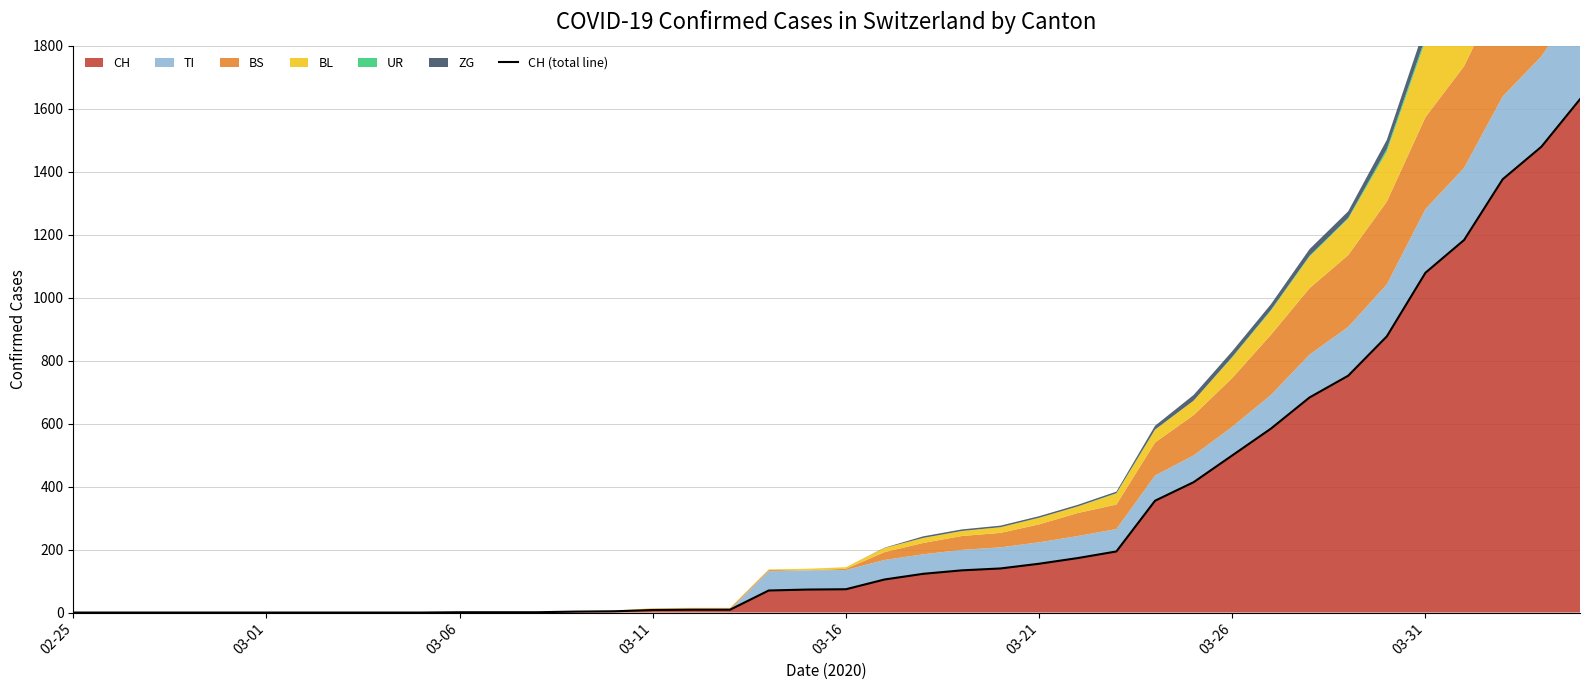

True or false: there are more than 0 points higher than both neighbors.

False